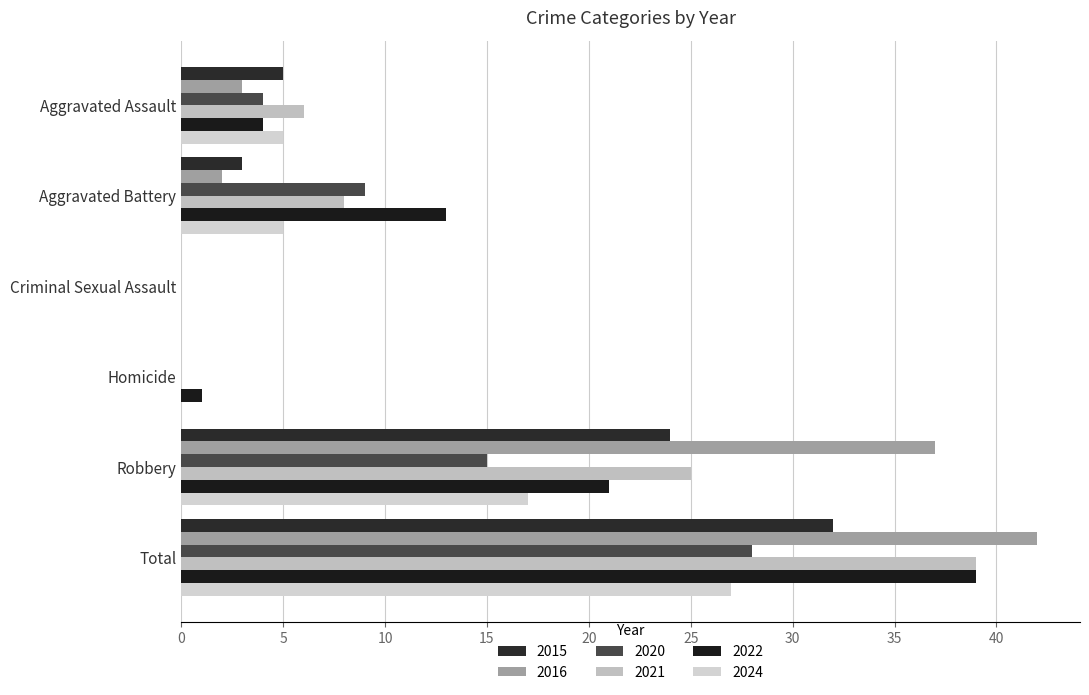

How many data points does each series have?

6